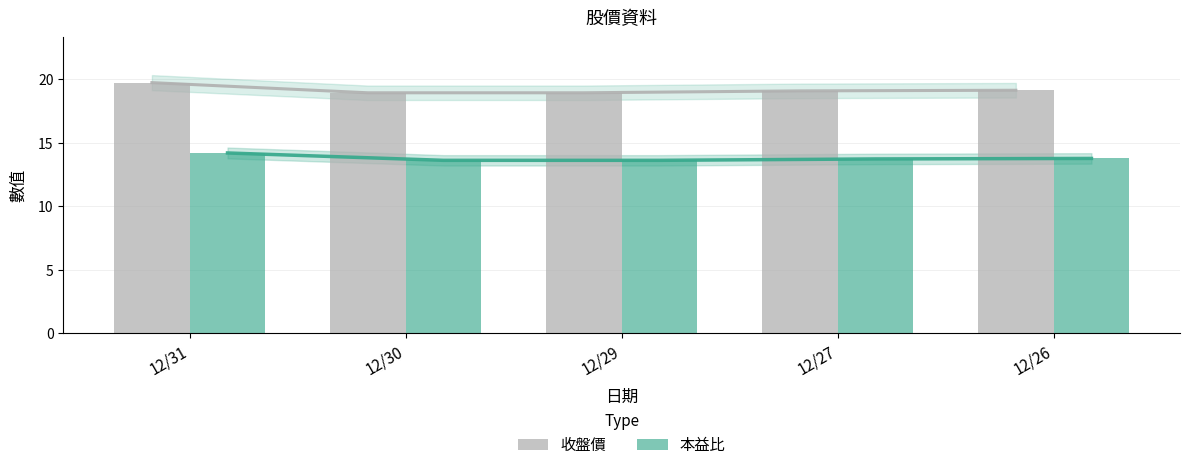

What is the sum of all 本益比 values?

69.0